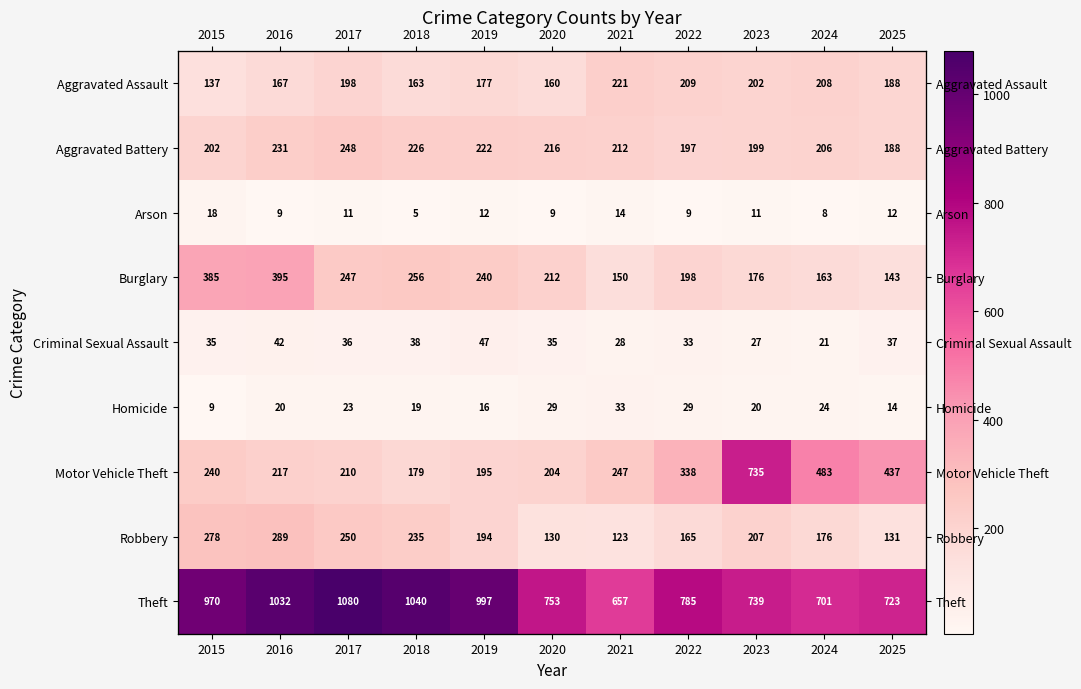

What is the highest value of the Aggravated Assault series?

221